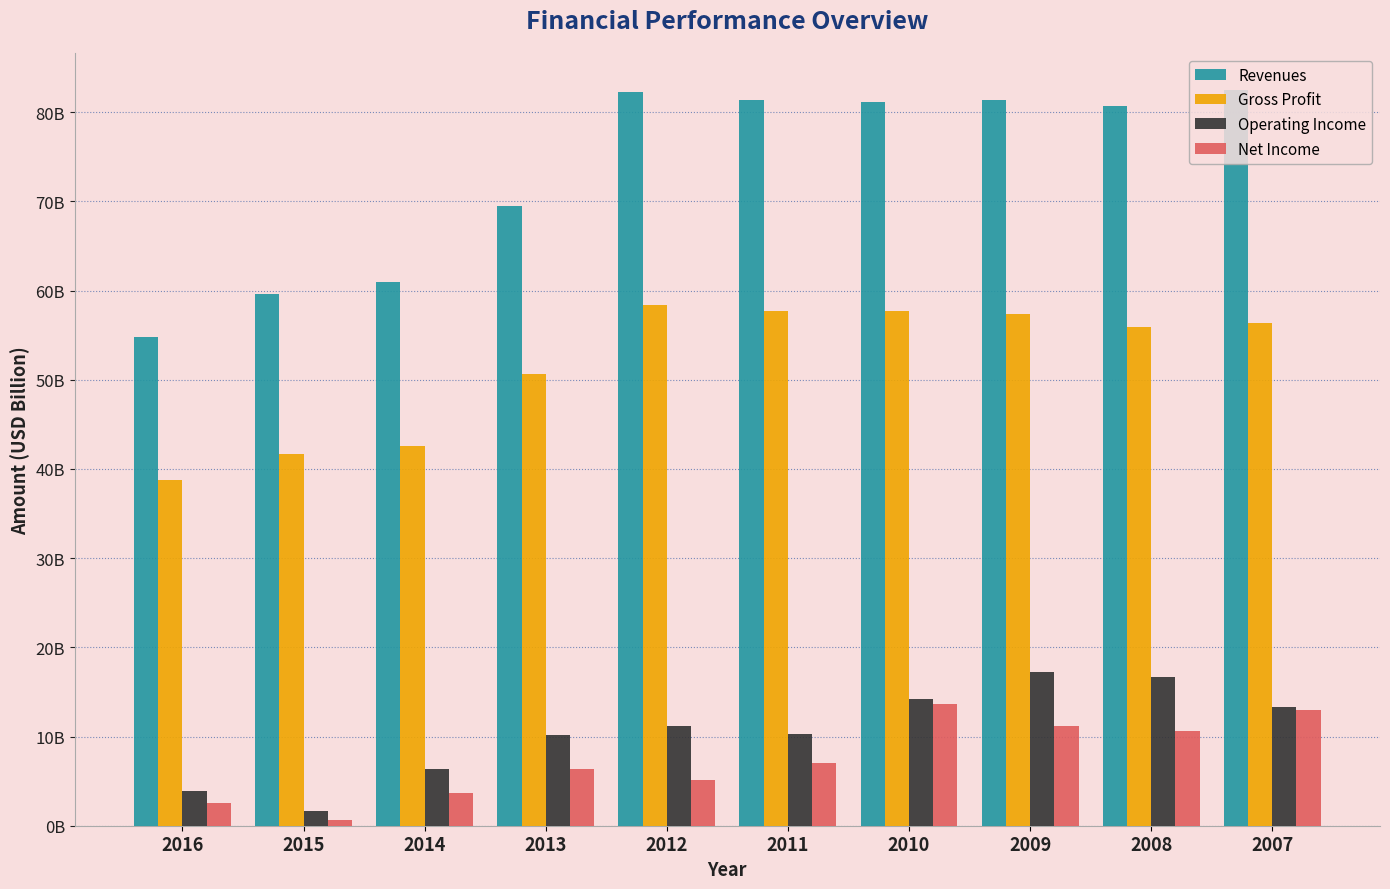

Are the bars grouped side by side (vs. stacked)?

Yes